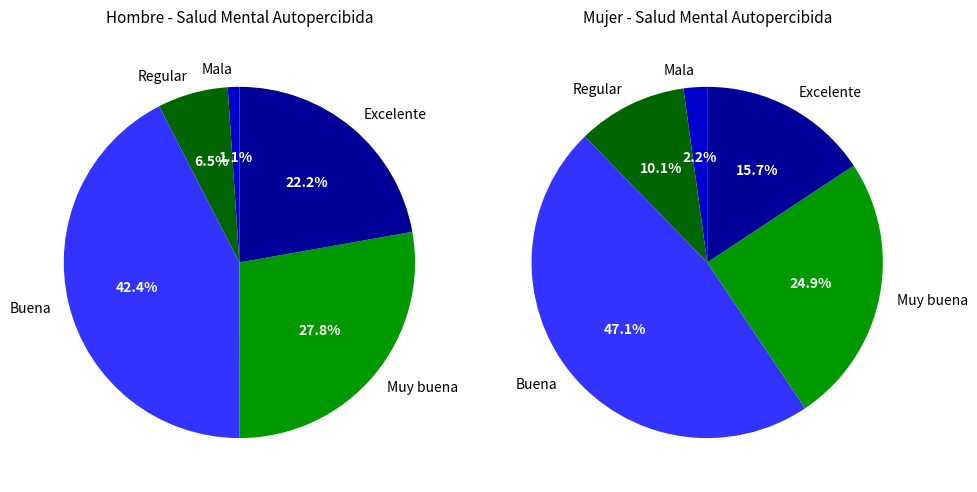

How many slices are in this pie chart?

5